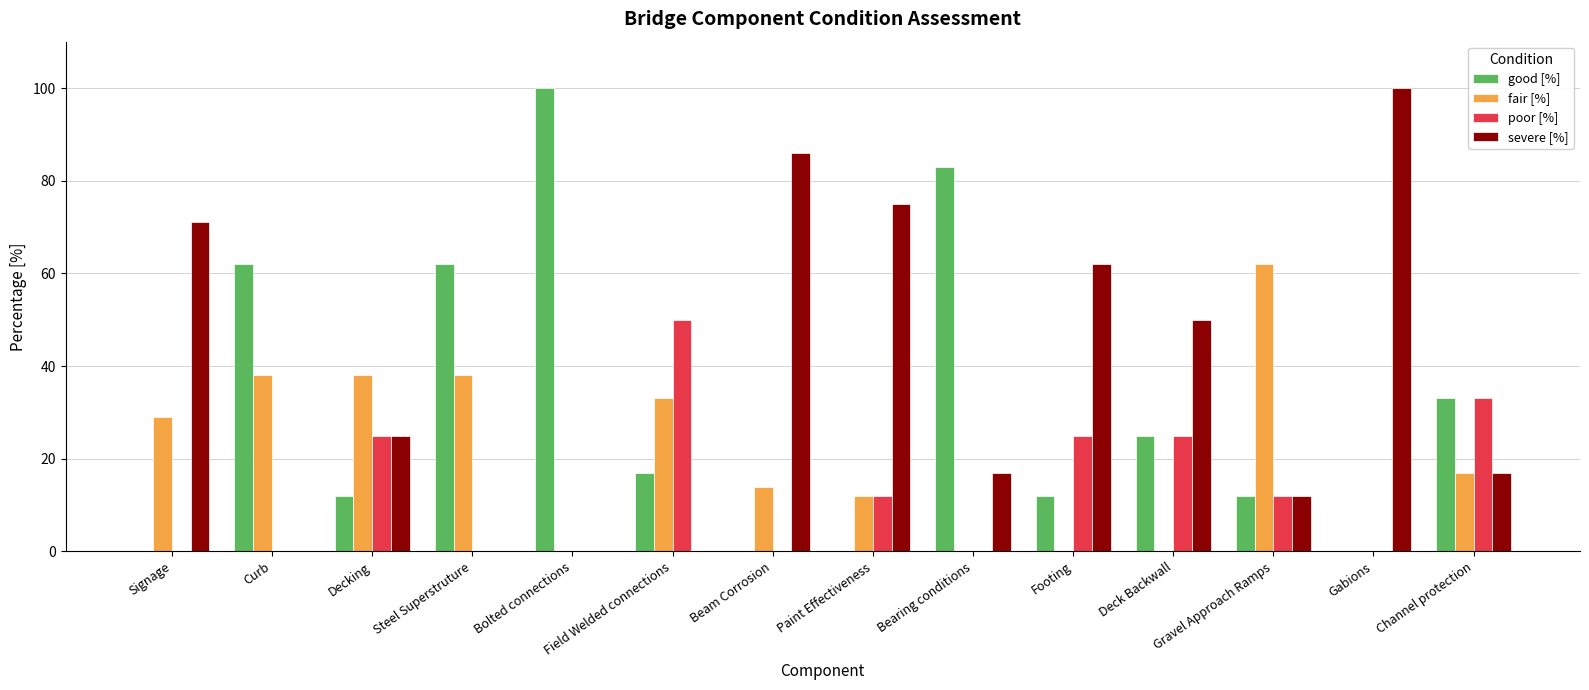

What is the sum of all fair [%] values?

281.0